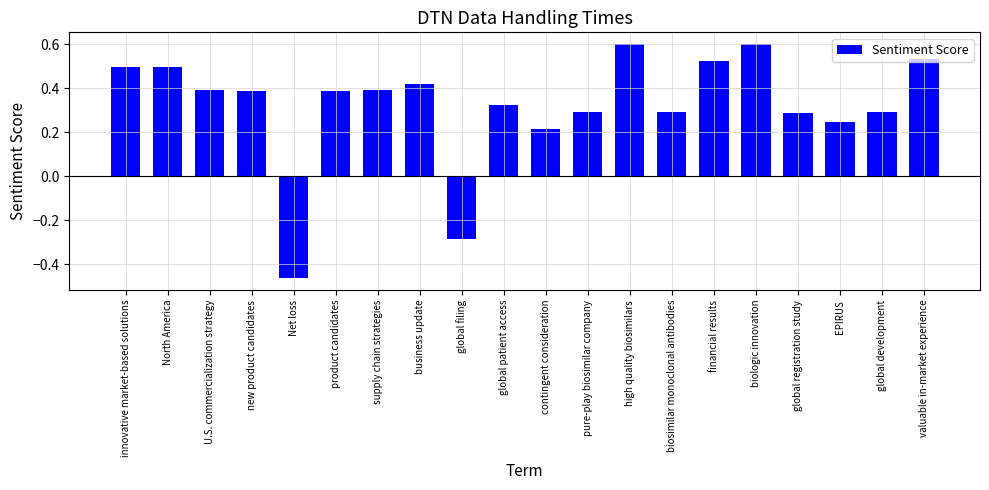

Count the values in the range 0 to 1.

18